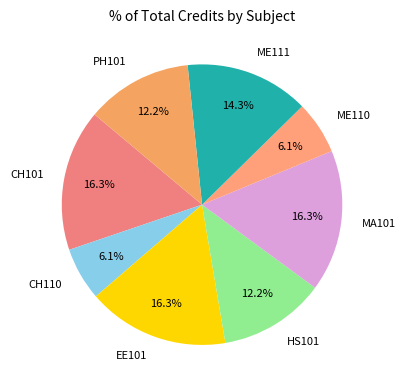

Does CH101 represent more than half of the total?

No